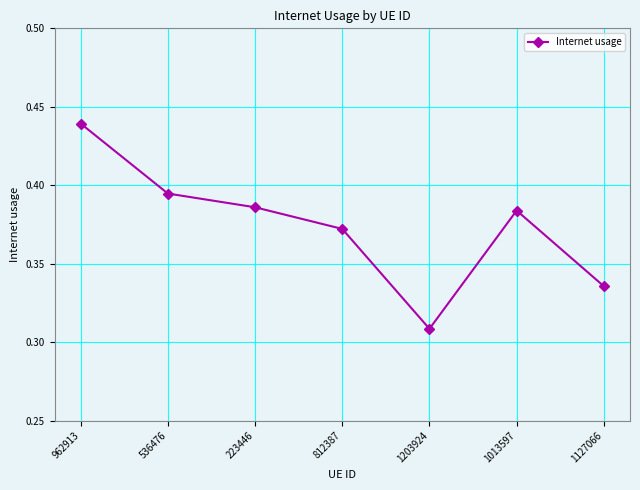

Which category has the highest value across all series?

962913